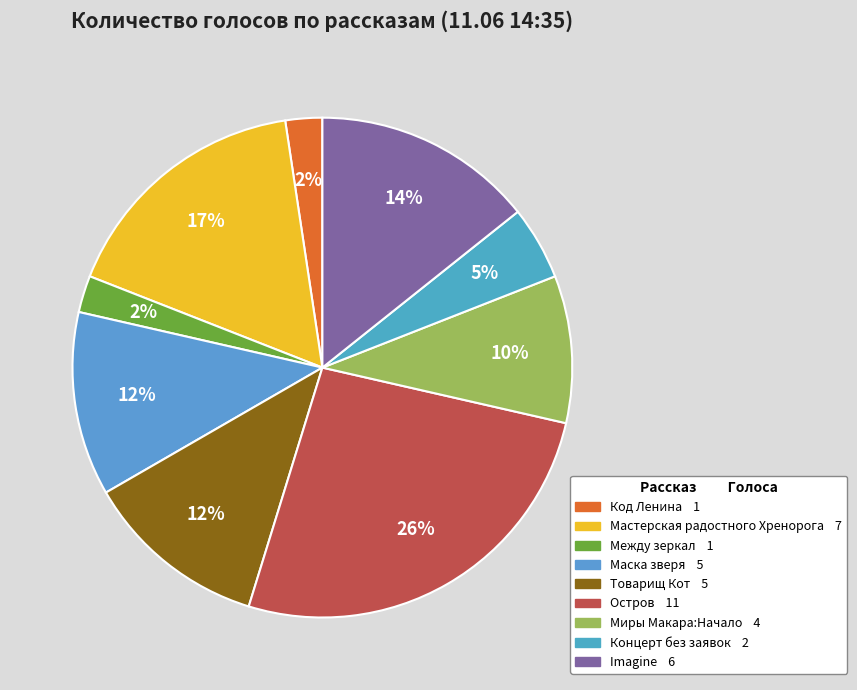

Which category has the biggest portion of the pie?

Остров